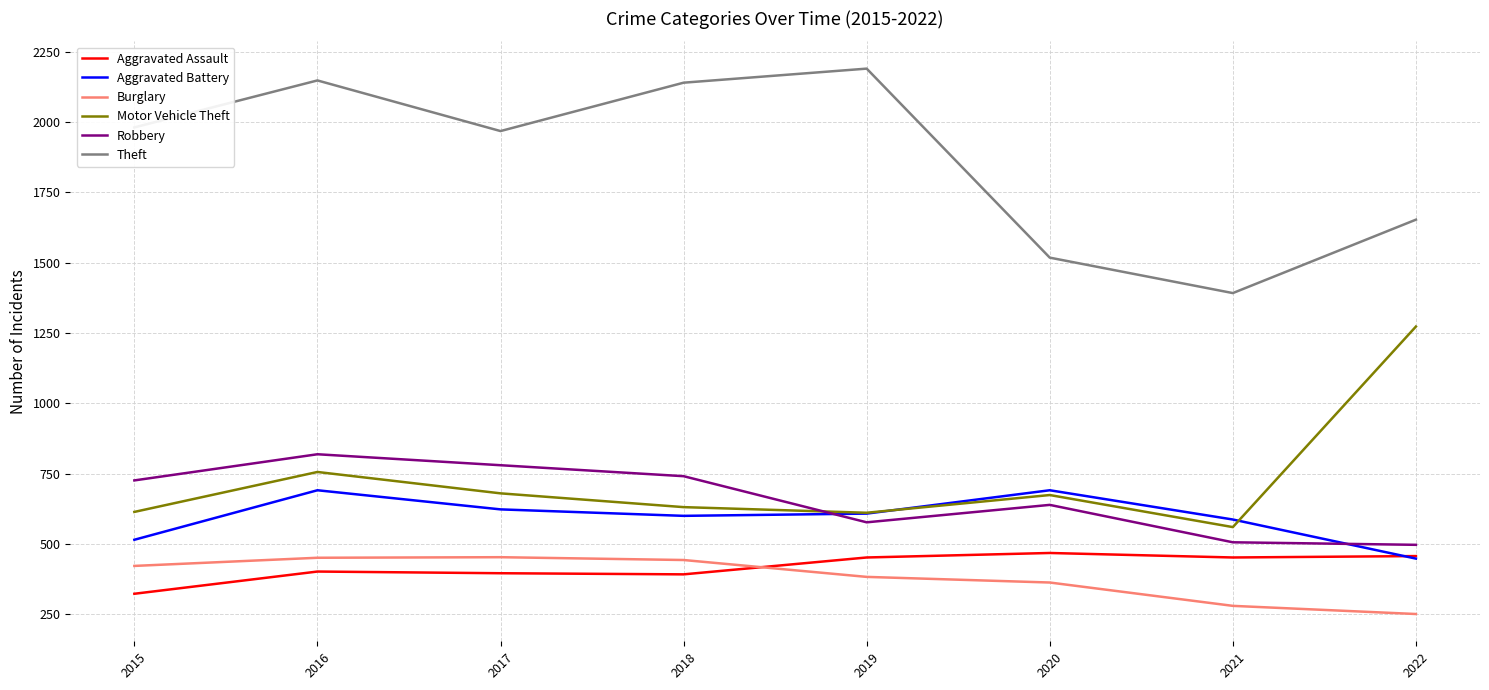

True or false: Theft and Aggravated Battery cross at least once.

False